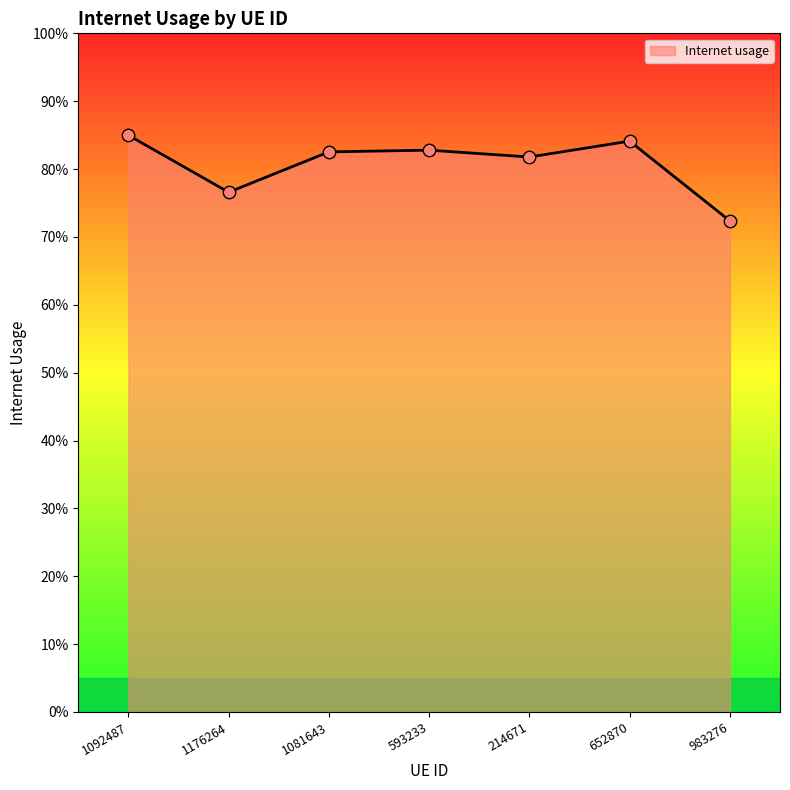

Between 983276 and 1081643, which is larger?

1081643